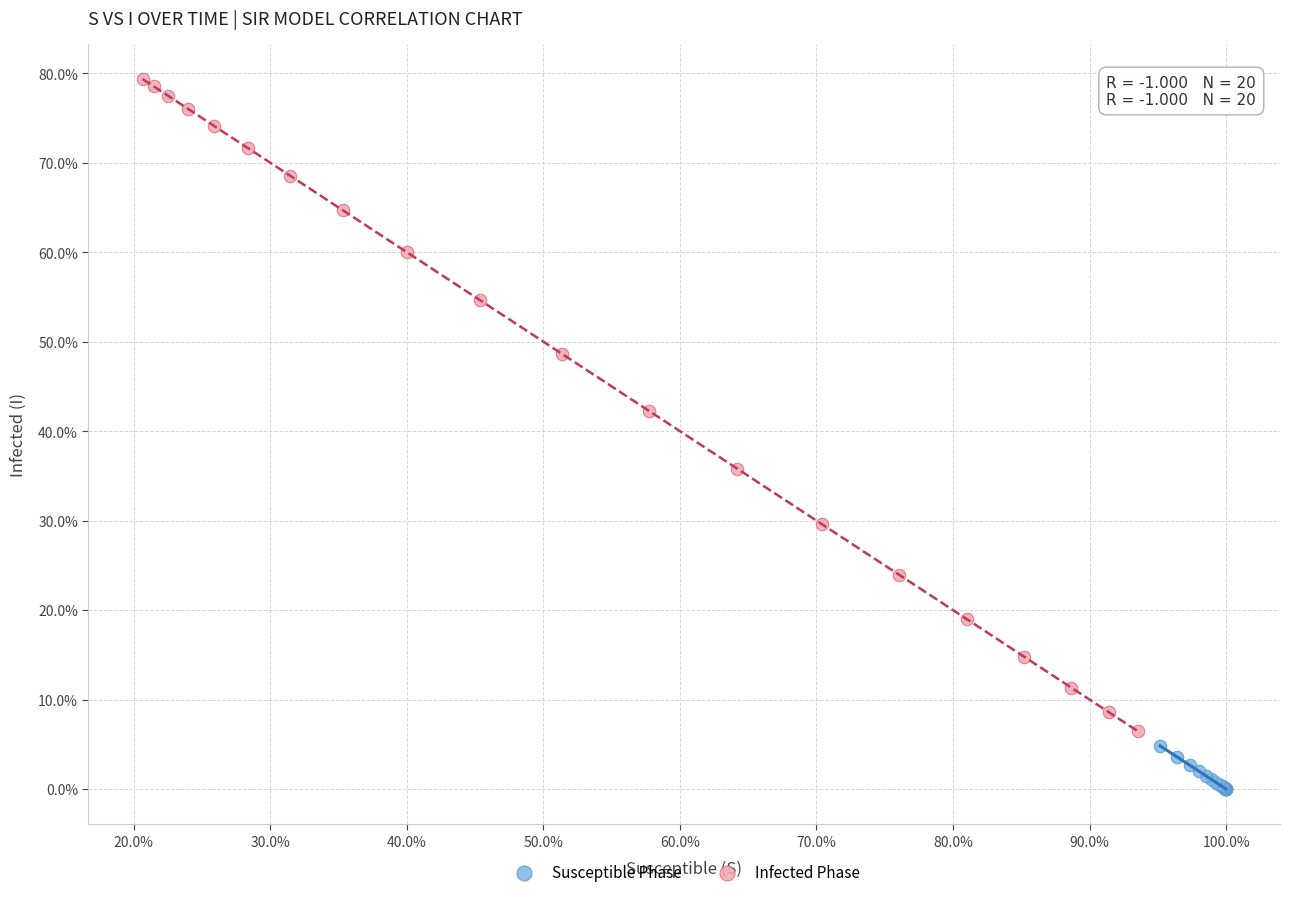

What are all the series names shown in the legend?

Susceptible Phase, Infected Phase